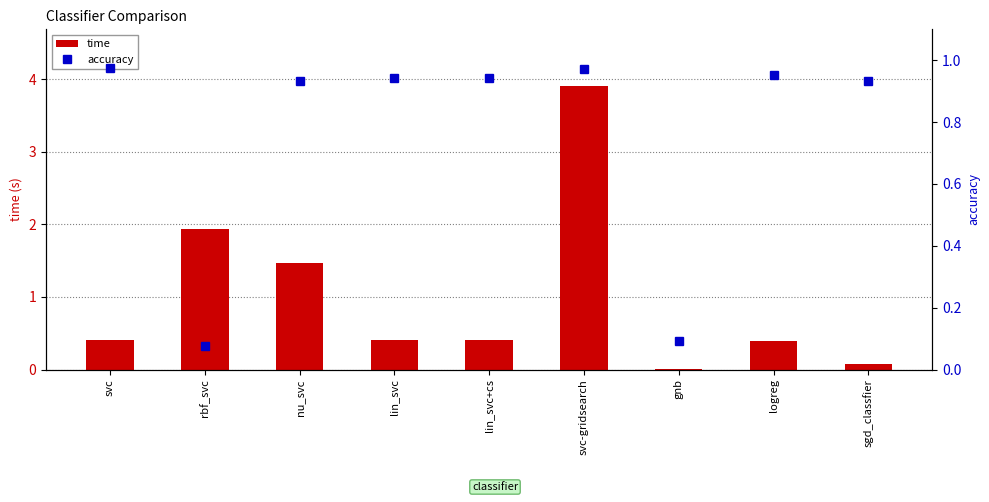

Where is accuracy nearest to the value 0?

rbf_svc